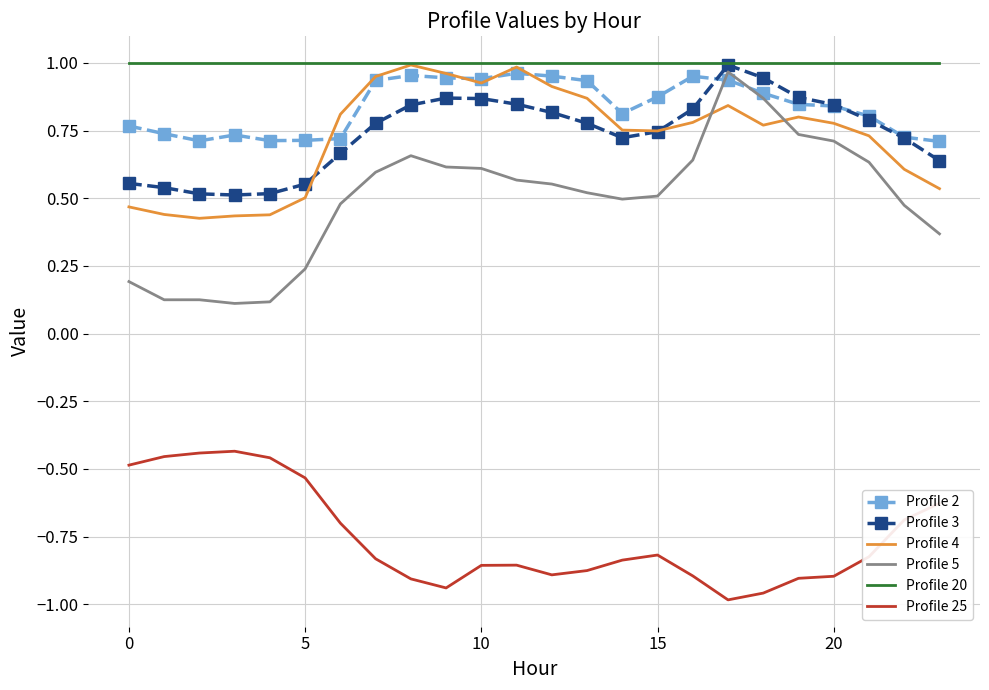

Which series has the largest range (max minus min)?

Profile 5